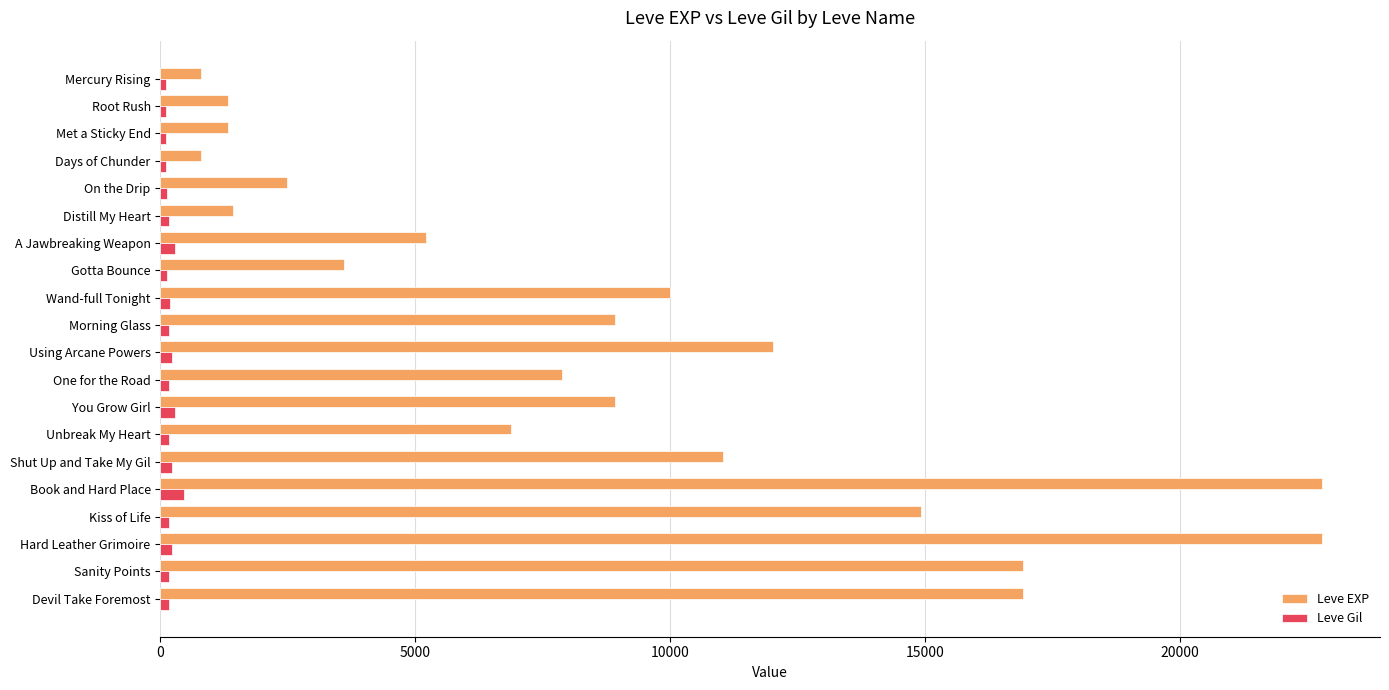

List the series in order of their peak value, lowest first.

Leve Gil, Leve EXP